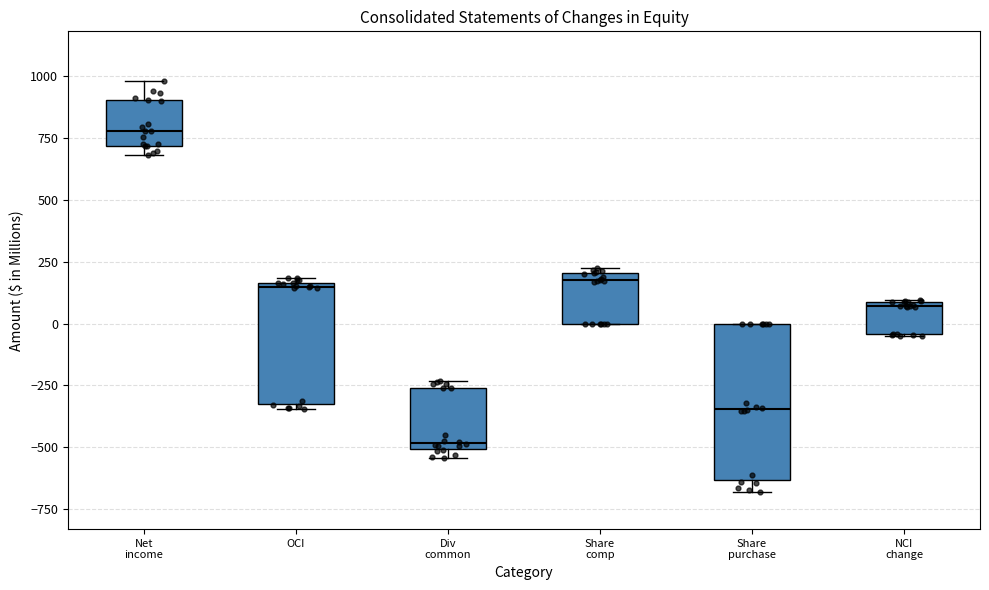

Reading left to right, read every box against the y-axis: the position of its median line, the range the box covers, and the ends of its whiskers. The values are not printed on the chart, so give them approximately, as read against the axis.

Net income: median 800, box 700 to 900, whiskers 700 (just below the box's lower edge) to 1000
OCI: median 150, box -300 to 150, whiskers -350 to 200
Div common: median -500 (just above the box's lower edge), box -500 to -250, whiskers -550 to -250 (just above the box's upper edge)
Share comp: median 150, box 0 to 200, whiskers 0 to 250
Share purchase: median -350, box -650 to 0, whiskers -700 to 0
NCI change: median 50, box -50 to 100, whiskers -50 to 100